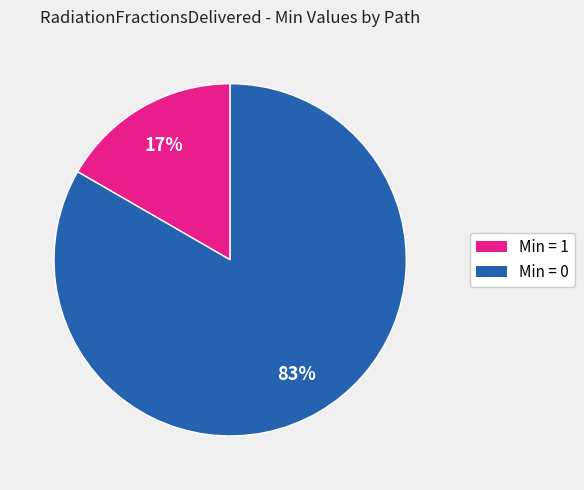

How many slices are in this pie chart?

2